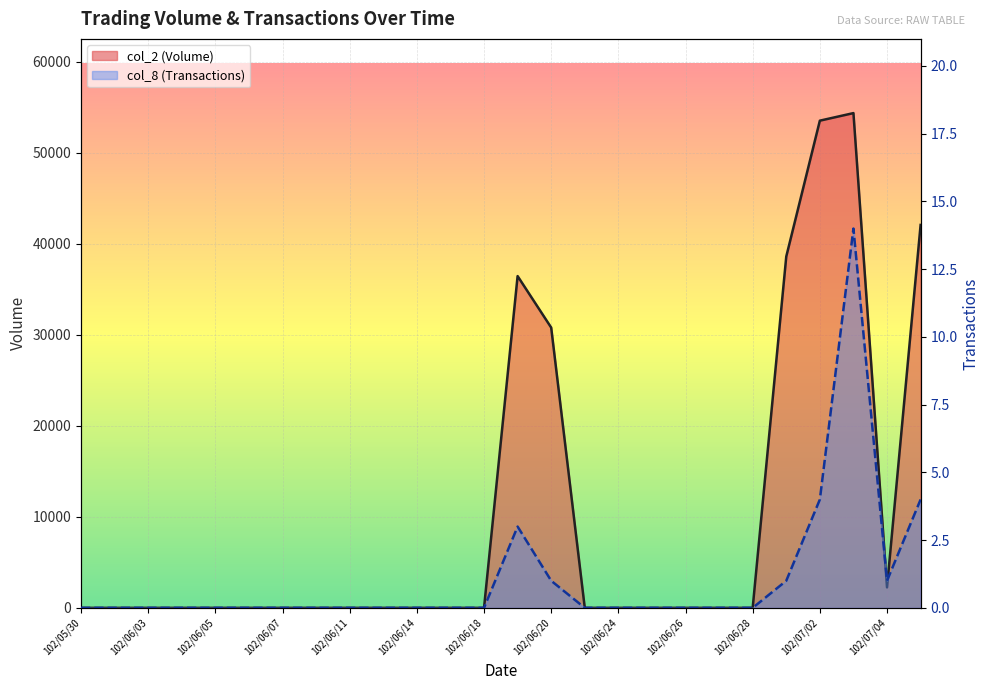

How many series are shown in this chart?

2